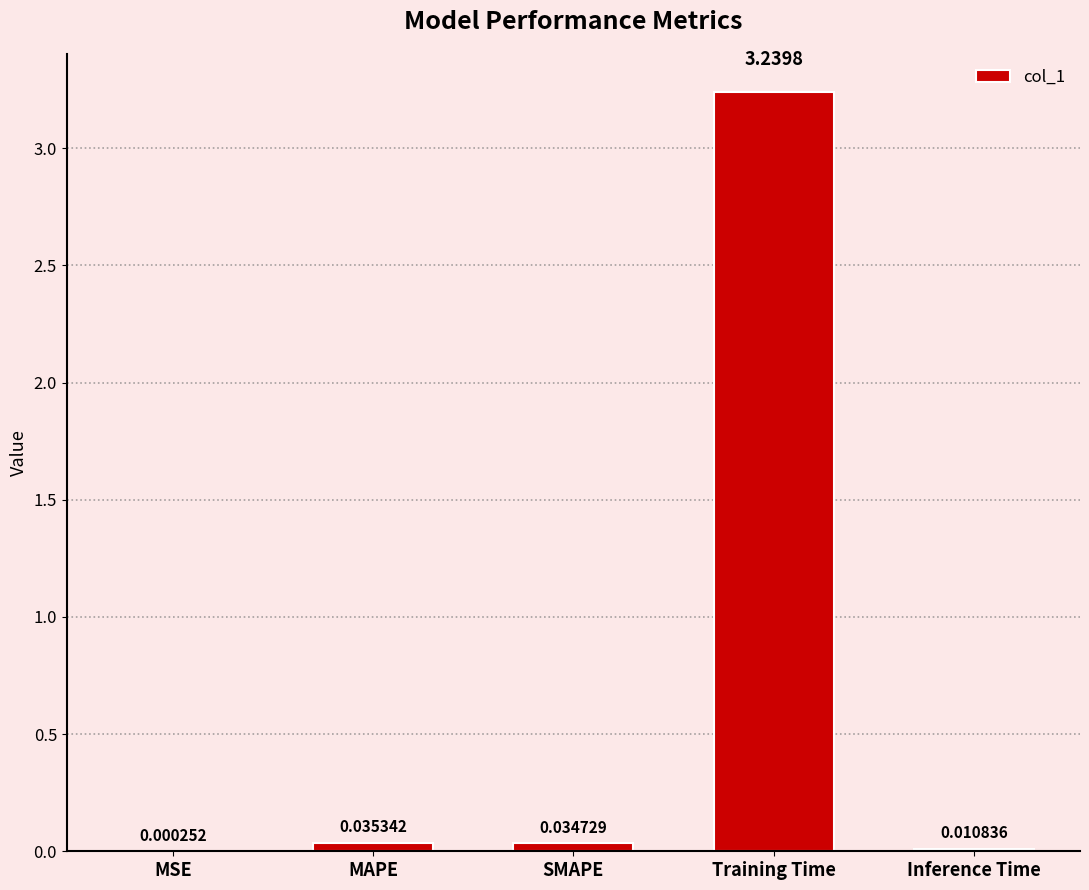

At which category does the chart reach its peak across all series?

Training Time